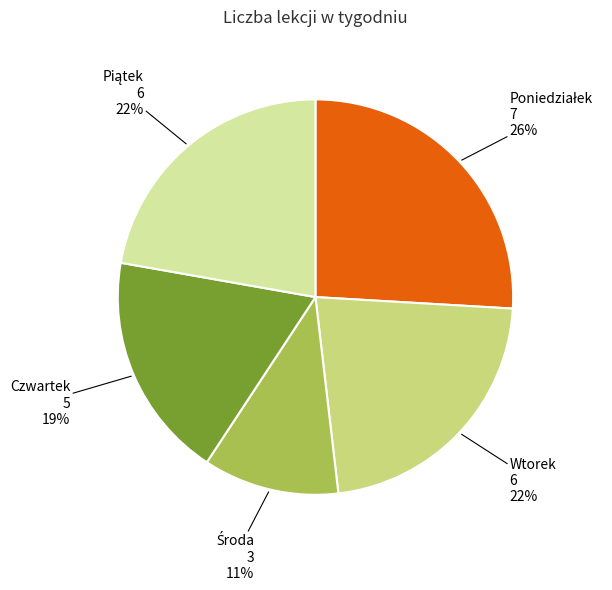

To the nearest percent, what is the difference between the largest and smallest slice percentages?

15%